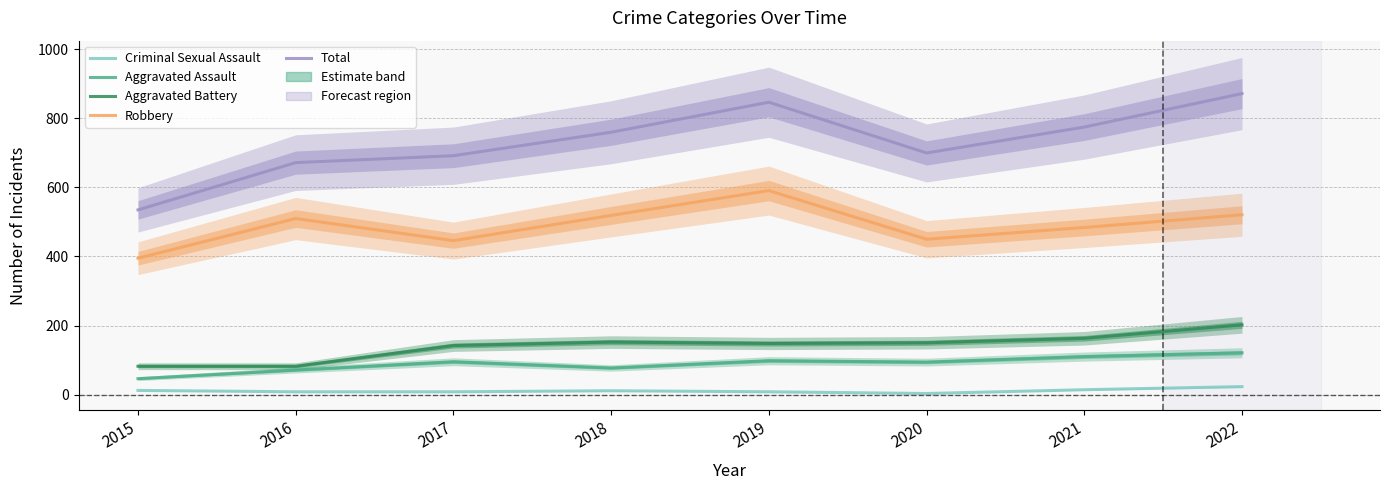

The Robbery series shows 312 at 2018. True or false?

False